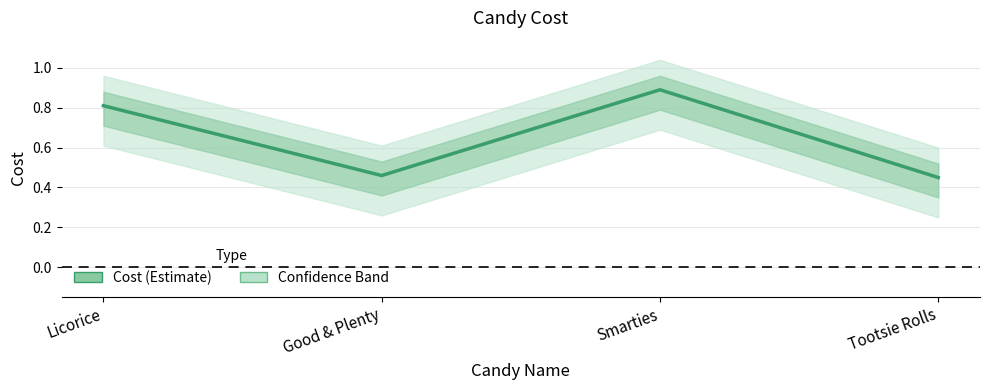

What position from the left is Licorice?

1